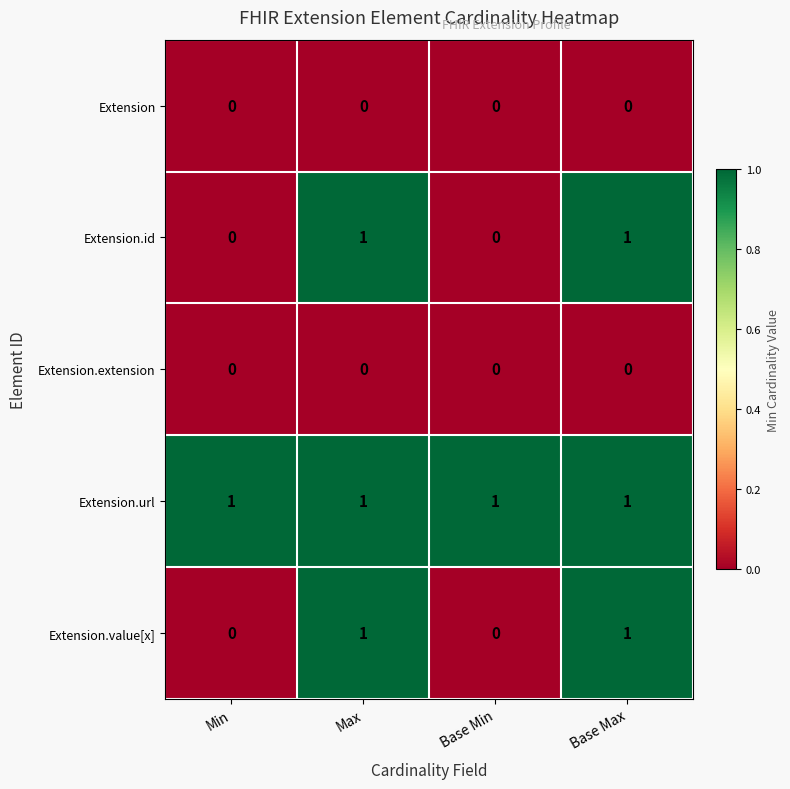

Which series has the largest total across all categories?

Extension.url